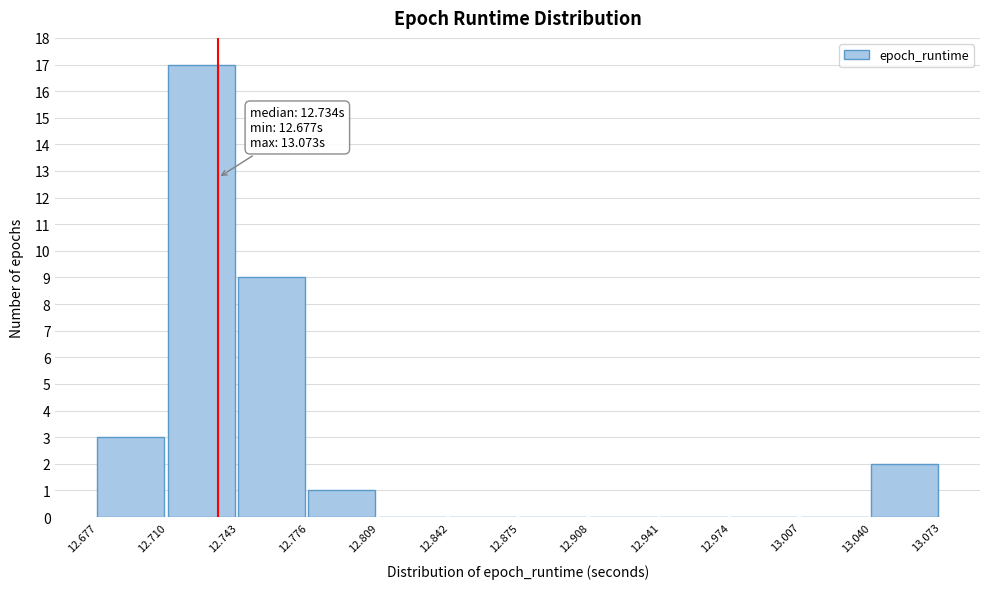

Over which range of the x-axis is the bar tallest?

12.710 to 12.743